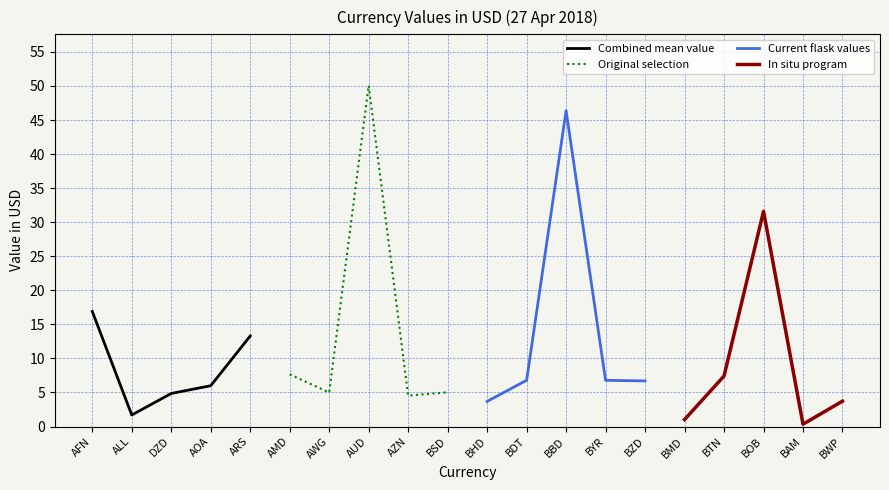

Is it true that Combined mean value equals 6.0 at AOA?

True